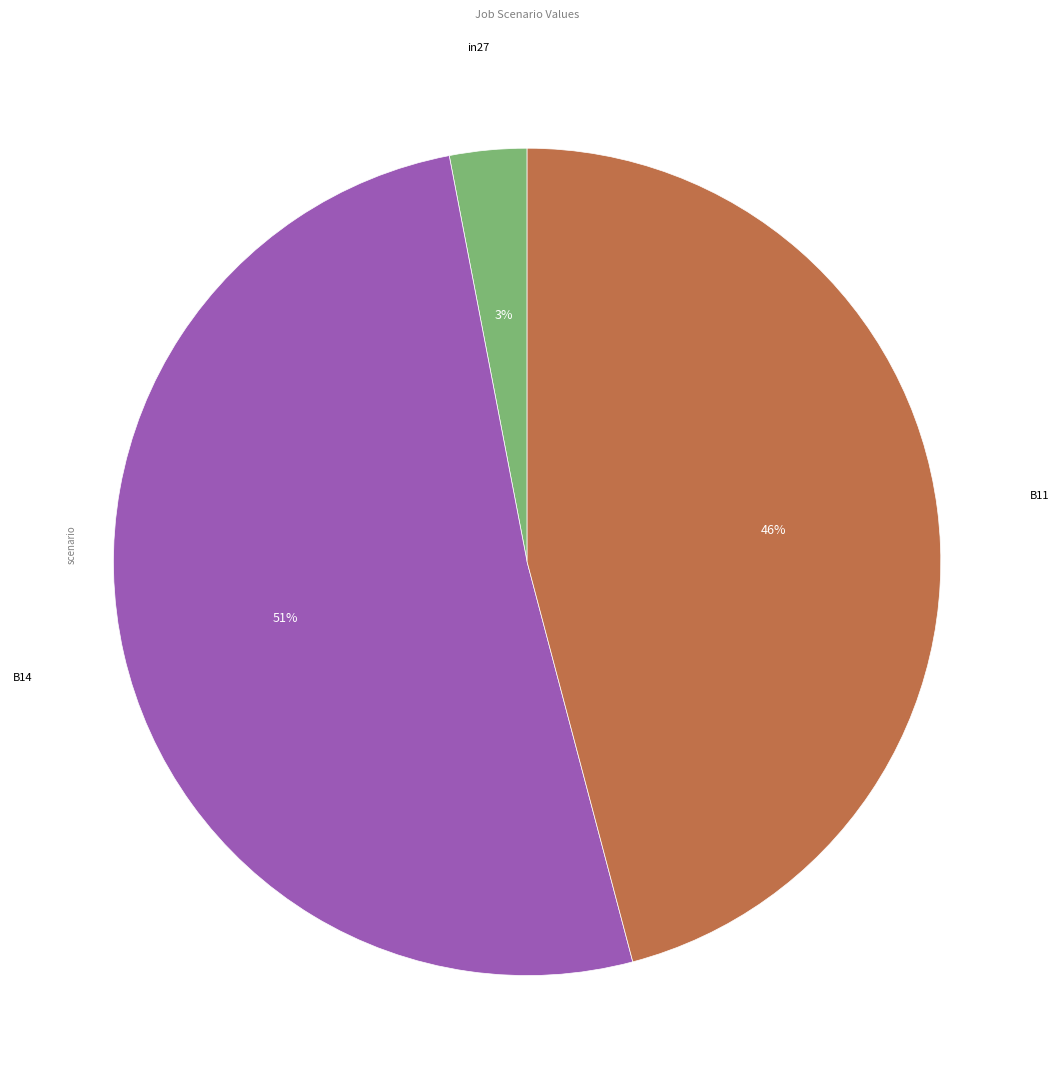

To the nearest percent, what is the average slice percentage?

33%